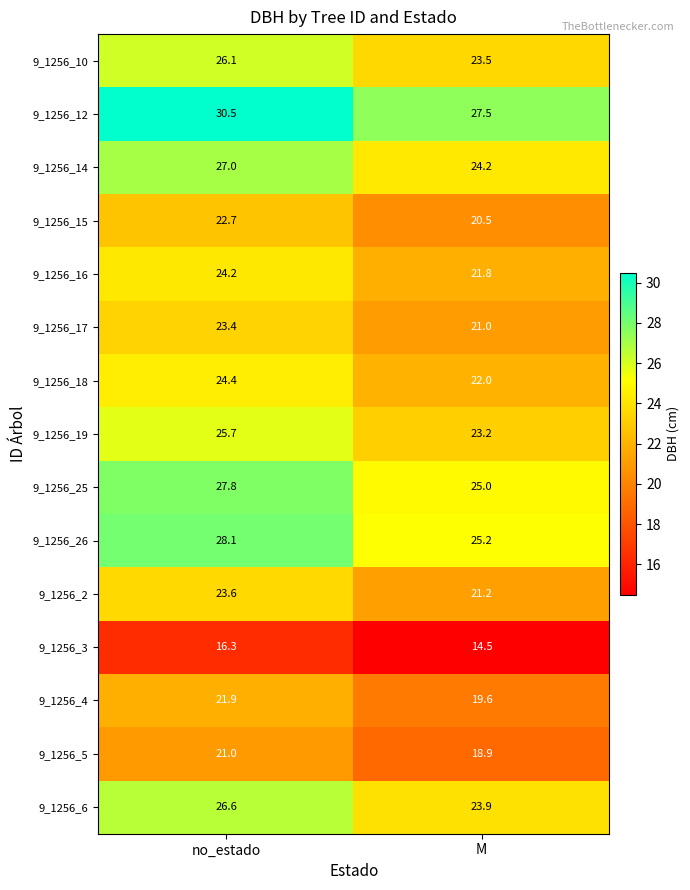

Where does the 9_1256_2 series first go above 23?

no_estado